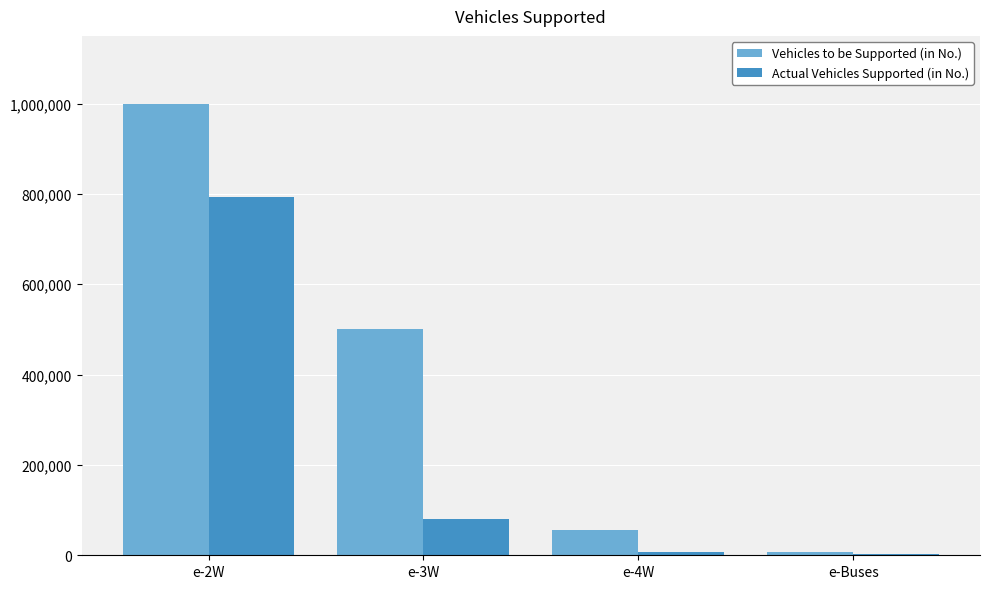

What is the maximum value for Actual Vehicles Supported (in No.)?

792529